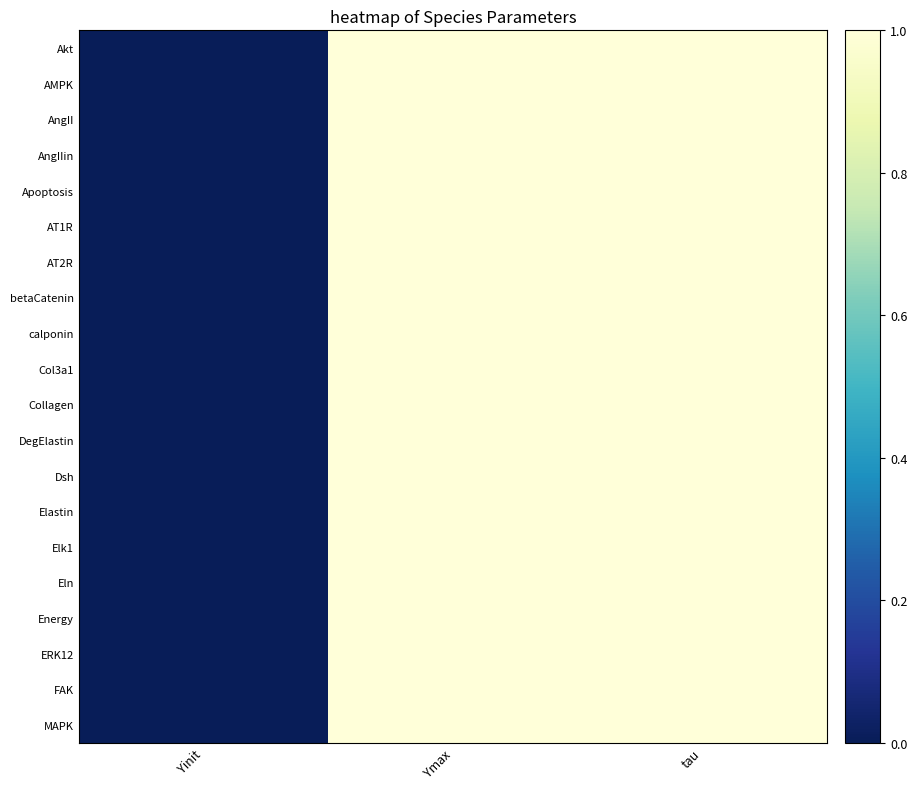

Reading left to right, transcribe all the data shown in this chart.

Akt: Yinit=0	Ymax=1	tau=1
AMPK: Yinit=0	Ymax=1	tau=1
AngII: Yinit=0	Ymax=1	tau=1
AngIIin: Yinit=0	Ymax=1	tau=1
Apoptosis: Yinit=0	Ymax=1	tau=1
AT1R: Yinit=0	Ymax=1	tau=1
AT2R: Yinit=0	Ymax=1	tau=1
betaCatenin: Yinit=0	Ymax=1	tau=1
calponin: Yinit=0	Ymax=1	tau=1
Col3a1: Yinit=0	Ymax=1	tau=1
Collagen: Yinit=0	Ymax=1	tau=1
DegElastin: Yinit=0	Ymax=1	tau=1
Dsh: Yinit=0	Ymax=1	tau=1
Elastin: Yinit=0	Ymax=1	tau=1
Elk1: Yinit=0	Ymax=1	tau=1
Eln: Yinit=0	Ymax=1	tau=1
Energy: Yinit=0	Ymax=1	tau=1
ERK12: Yinit=0	Ymax=1	tau=1
FAK: Yinit=0	Ymax=1	tau=1
MAPK: Yinit=0	Ymax=1	tau=1